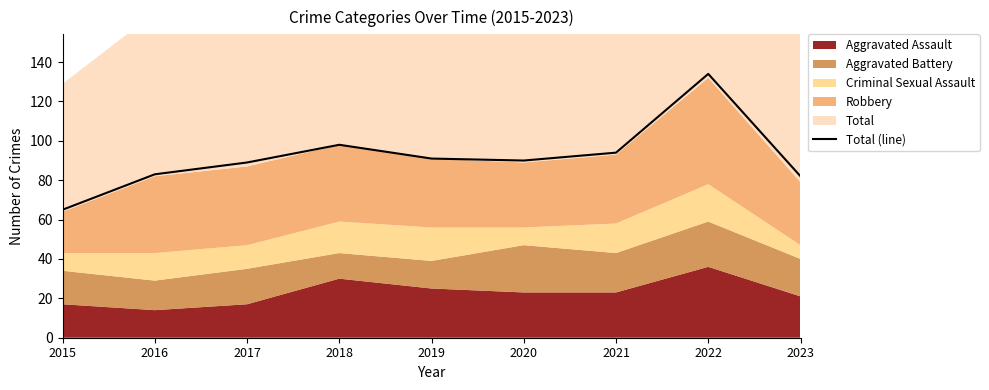

How many values are below 90?

4